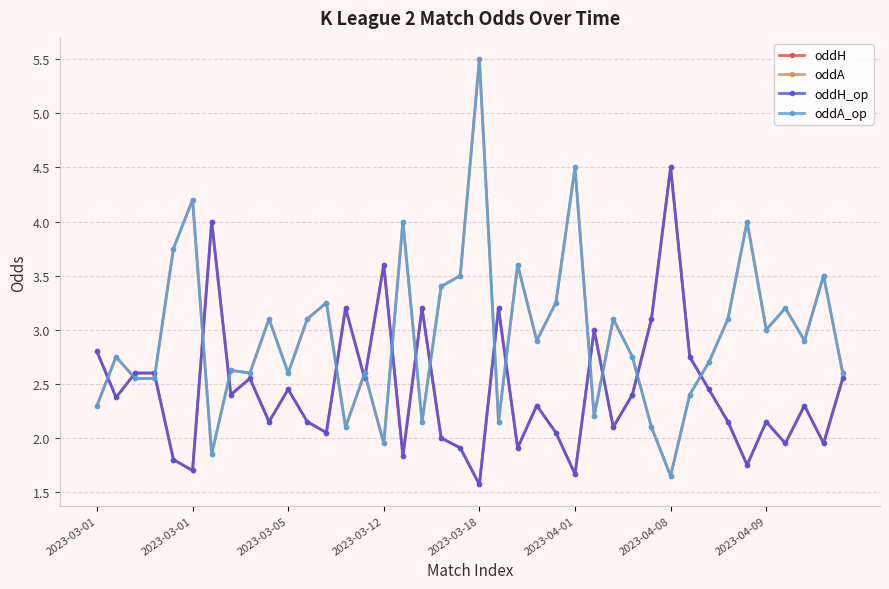

Which series has the largest total across all categories?

oddA